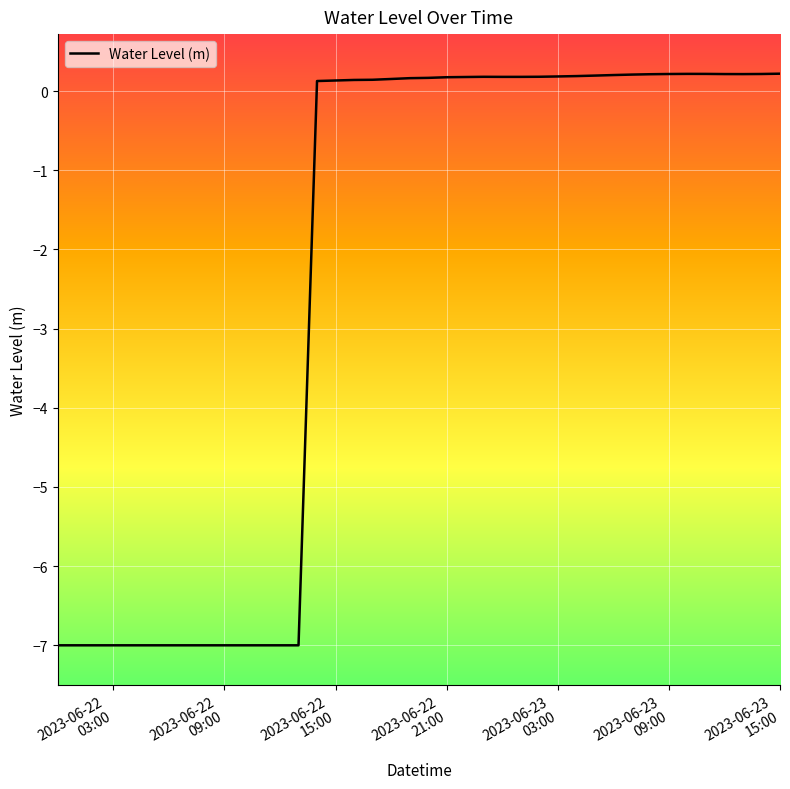

How many categories are shown in the chart?

40